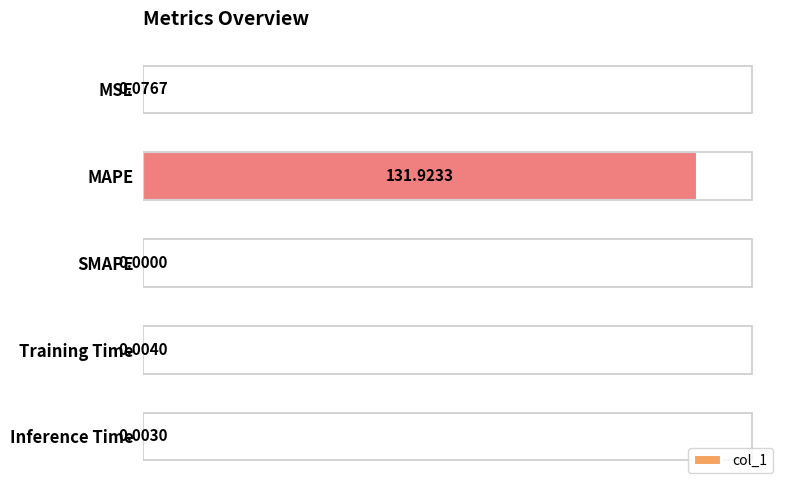

What is the value of the 2nd bar from the left?

131.9